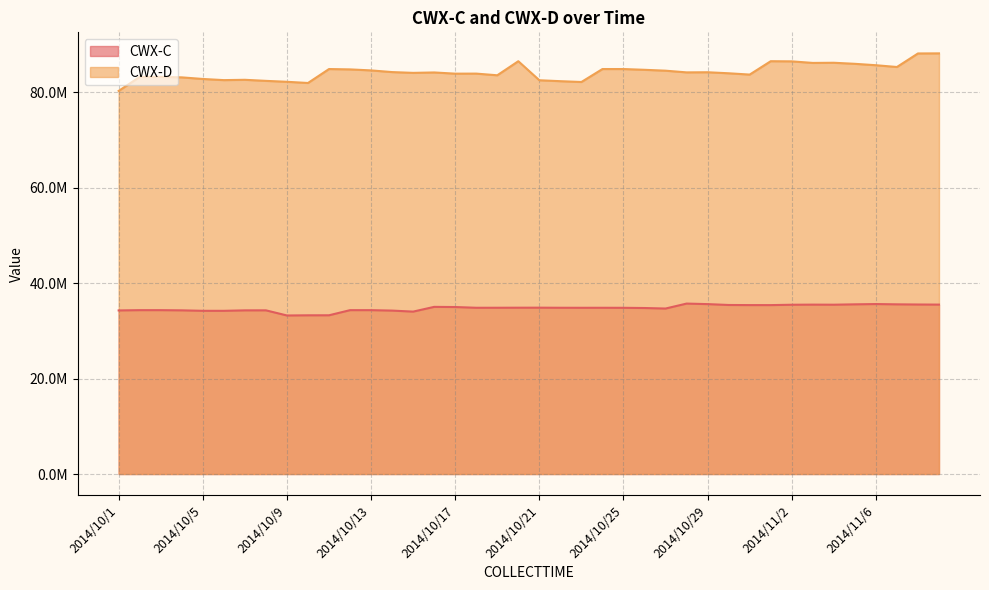

What is the label of the 29th point from the right?

2014/10/12